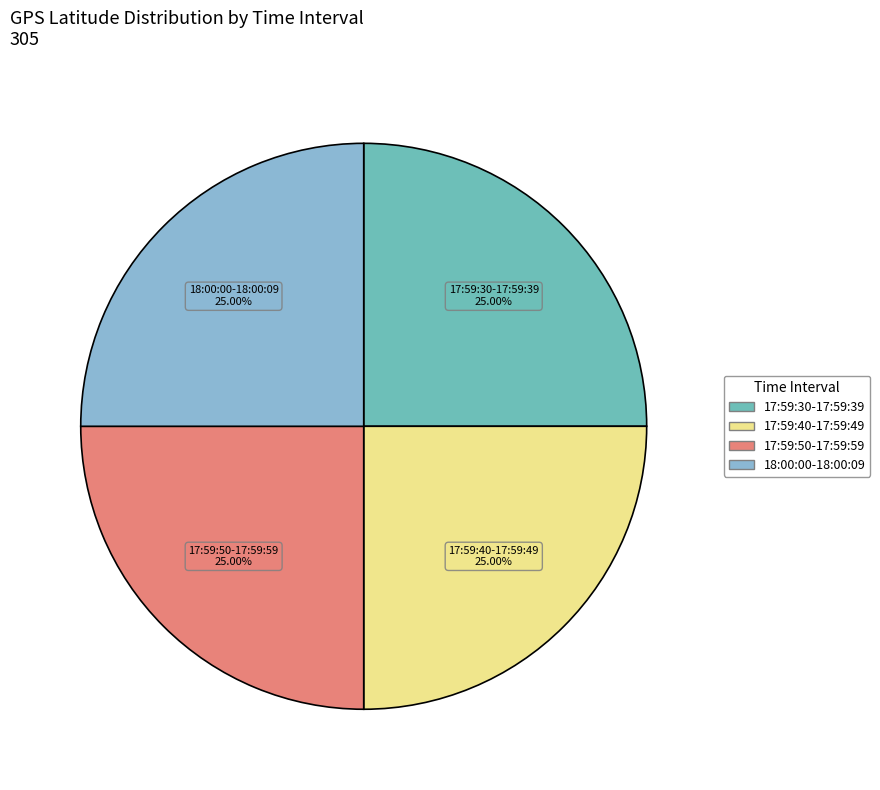

Is there any slice that represents more than half of the pie?

No